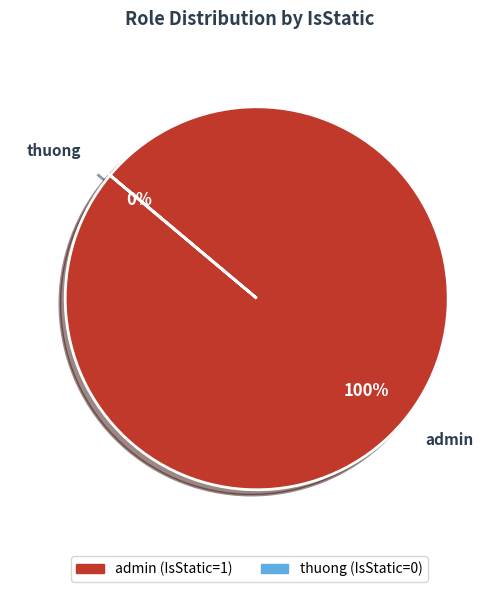

What percentage is NOT represented by thuong?

100.0%